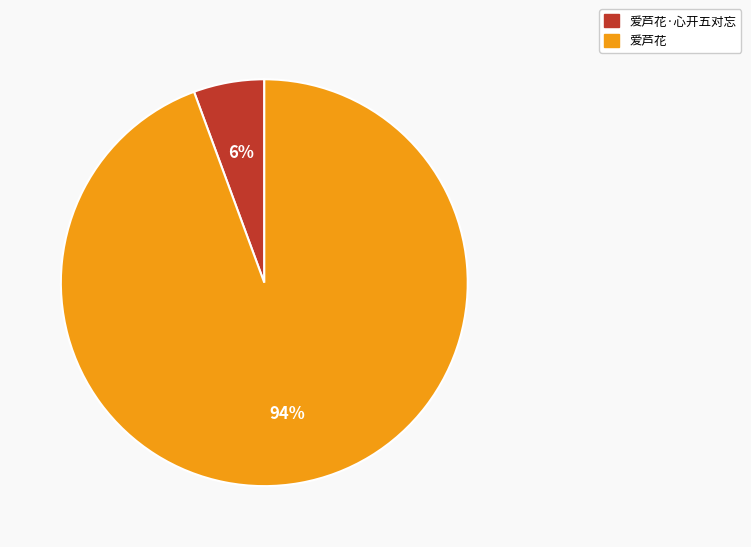

The 爱芦花 slice represents 94% of the pie. True or false?

True